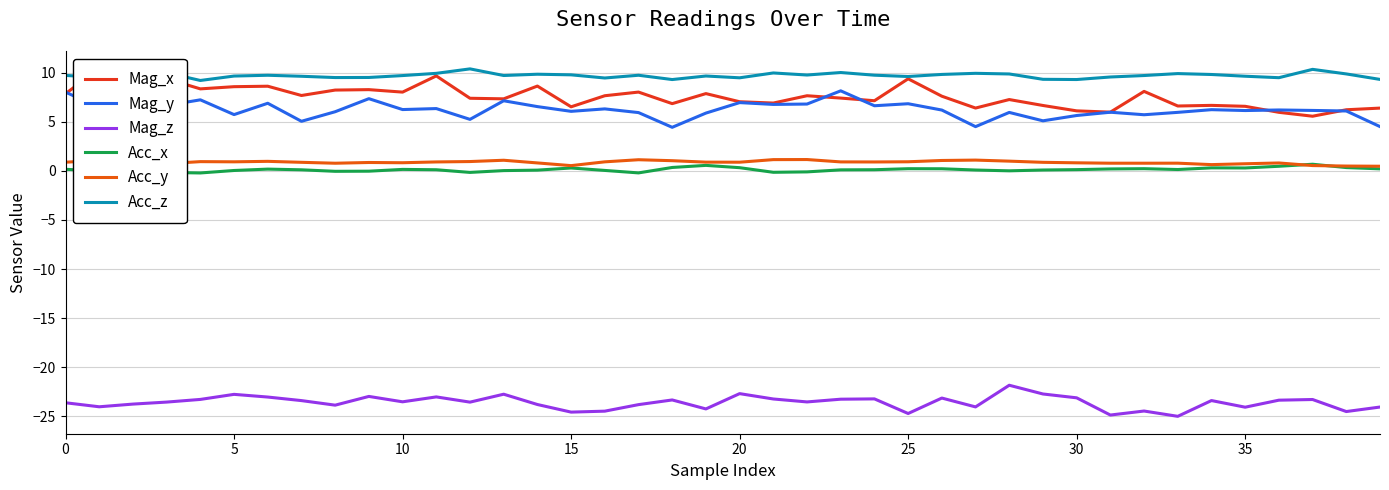

Reading left to right, extract all data points from this chart.

Mag_x: 7.8	10.4	10.0	9.4	8.3	8.6	8.6	7.7	8.2	8.3	8.0	9.7	7.4	7.3	8.6	6.5	7.6	8.0	6.8	7.9	7.0	6.9	7.6	7.4	7.1	9.4	7.6	6.4	7.3	6.6	6.1	6.0	8.1	6.6	6.7	6.6	6.0	5.6	6.2	6.4
Mag_y: 8.0	6.4	7.4	6.6	7.2	5.7	6.9	5.0	6.0	7.3	6.2	6.3	5.2	7.1	6.5	6.1	6.3	5.9	4.4	5.9	6.9	6.8	6.8	8.1	6.6	6.8	6.2	4.5	5.9	5.1	5.6	6.0	5.7	5.9	6.2	6.1	6.2	6.1	6.1	4.5
Mag_z: -23.6	-24.0	-23.7	-23.5	-23.3	-22.8	-23.0	-23.4	-23.9	-23.0	-23.5	-23.0	-23.5	-22.7	-23.8	-24.6	-24.5	-23.8	-23.3	-24.2	-22.7	-23.2	-23.5	-23.2	-23.2	-24.7	-23.1	-24.0	-21.8	-22.7	-23.1	-24.9	-24.4	-25.0	-23.4	-24.1	-23.3	-23.3	-24.5	-24.0
Acc_x: 0.2	-0.0	-0.1	-0.2	-0.2	0.0	0.2	0.1	-0.1	-0.0	0.1	0.1	-0.2	0.0	0.1	0.3	0.0	-0.2	0.3	0.6	0.3	-0.2	-0.1	0.1	0.1	0.2	0.2	0.1	-0.0	0.1	0.1	0.2	0.2	0.1	0.3	0.3	0.5	0.7	0.3	0.2
Acc_y: 0.9	1.1	0.8	0.7	0.9	0.9	1.0	0.9	0.8	0.8	0.8	0.9	0.9	1.1	0.8	0.5	0.9	1.1	1.0	0.9	0.9	1.1	1.1	0.9	0.9	0.9	1.1	1.1	1.0	0.9	0.8	0.8	0.8	0.8	0.6	0.7	0.8	0.5	0.5	0.5
Acc_z: 9.7	9.5	10.0	10.0	9.2	9.6	9.7	9.6	9.5	9.5	9.7	9.9	10.4	9.7	9.8	9.8	9.4	9.7	9.3	9.6	9.5	10.0	9.7	10.0	9.7	9.6	9.8	9.9	9.9	9.3	9.3	9.5	9.7	9.9	9.8	9.6	9.5	10.3	9.9	9.3